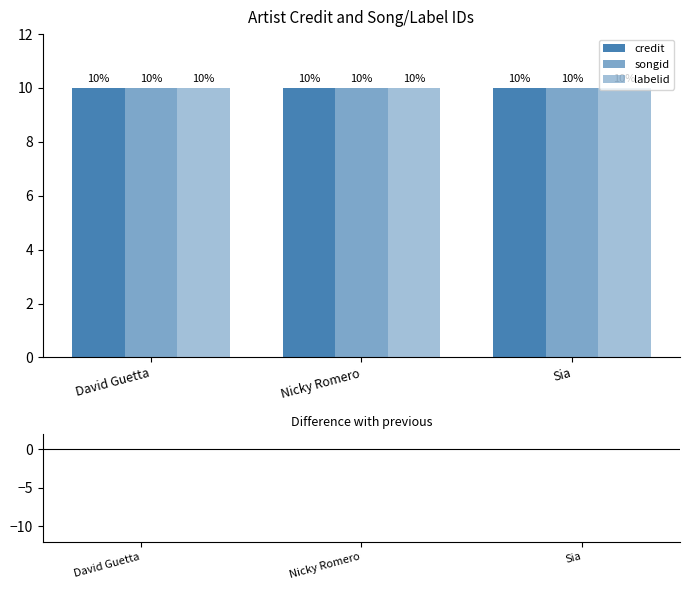

Which has a higher value, Sia or Nicky Romero?

Sia